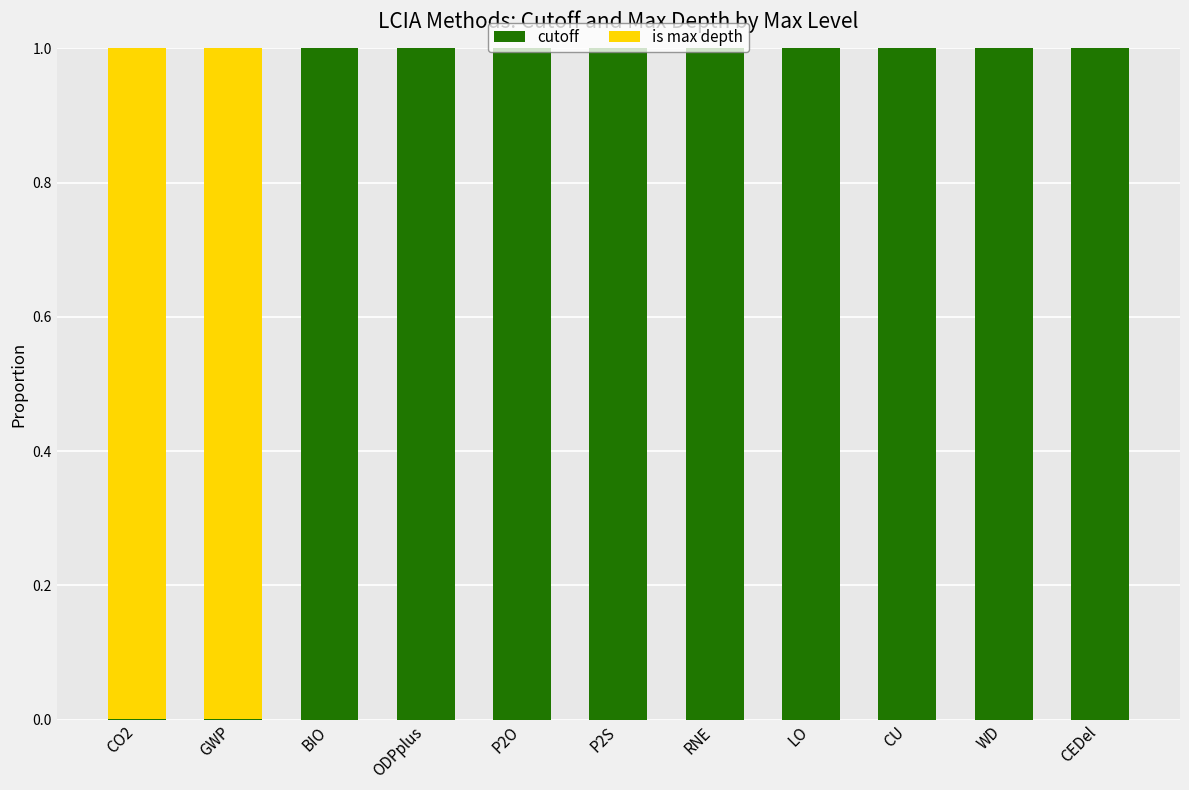

The value of cutoff at P2S is 0.6. True or false?

False